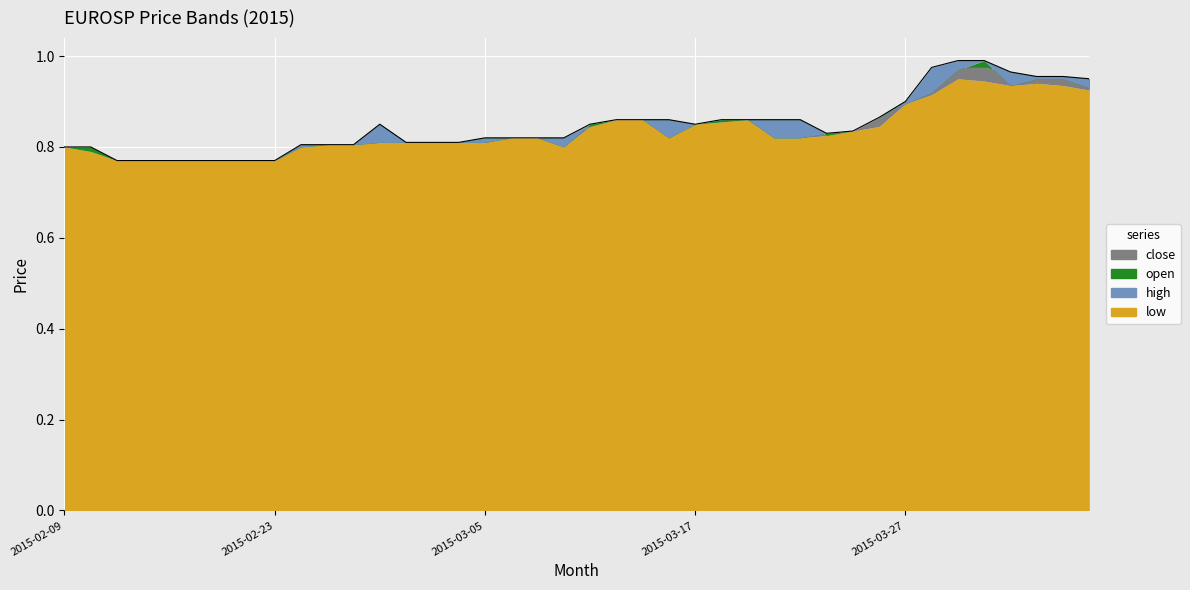

True or false: low has a value of 0.8 at 2015-03-02.

True